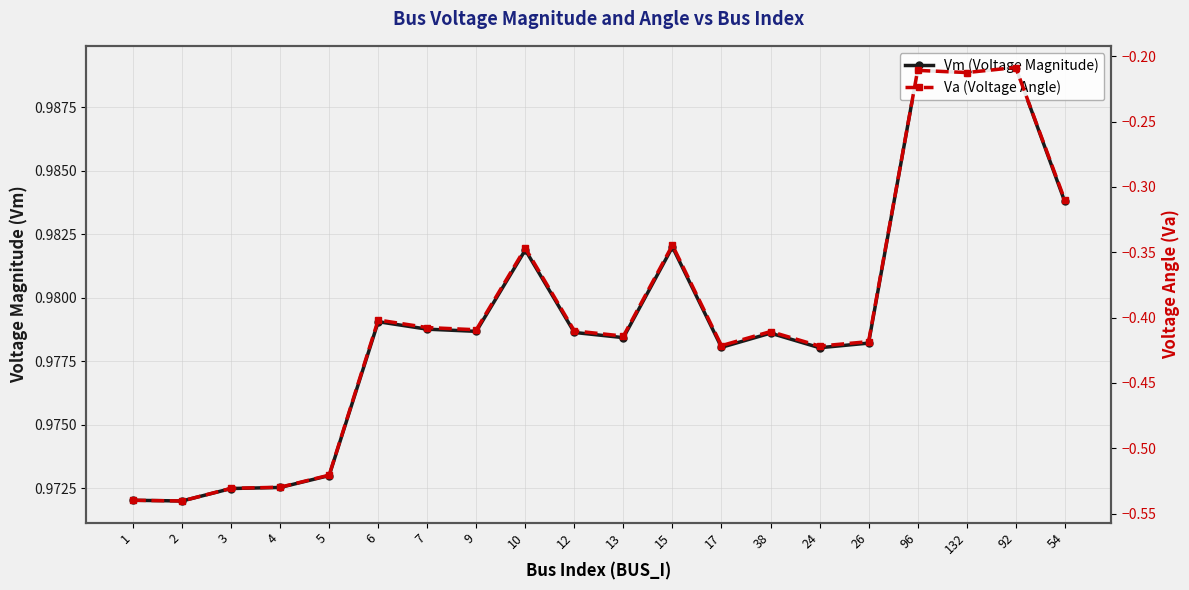

True or false: Va (Voltage Angle) and Vm (Voltage Magnitude) cross at least once.

False